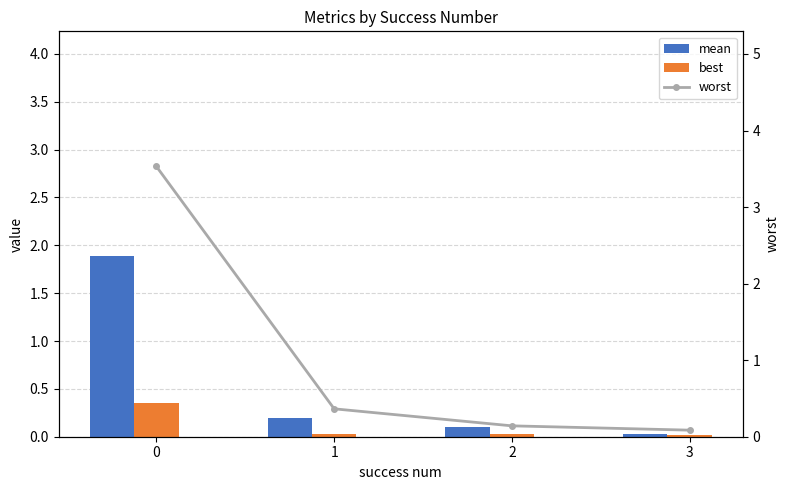

Reading left to right, list all the values displayed in this chart.

mean: 1.9	0.2	0.1	0.0
best: 0.4	0.0	0.0	0.0
worst: 3.5	0.4	0.1	0.1